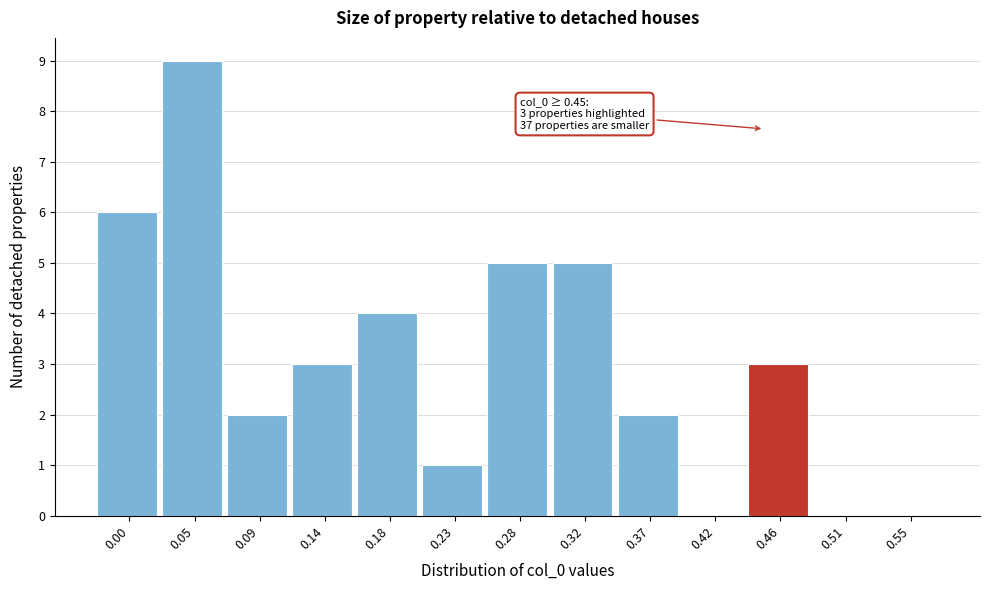

Reading right to left, transcribe all the data shown in this chart.

0.55=0	0.51=0	0.46=3	0.42=0	0.37=2	0.32=5	0.28=5	0.23=1	0.18=4	0.14=3	0.09=2	0.05=9	0.00=6